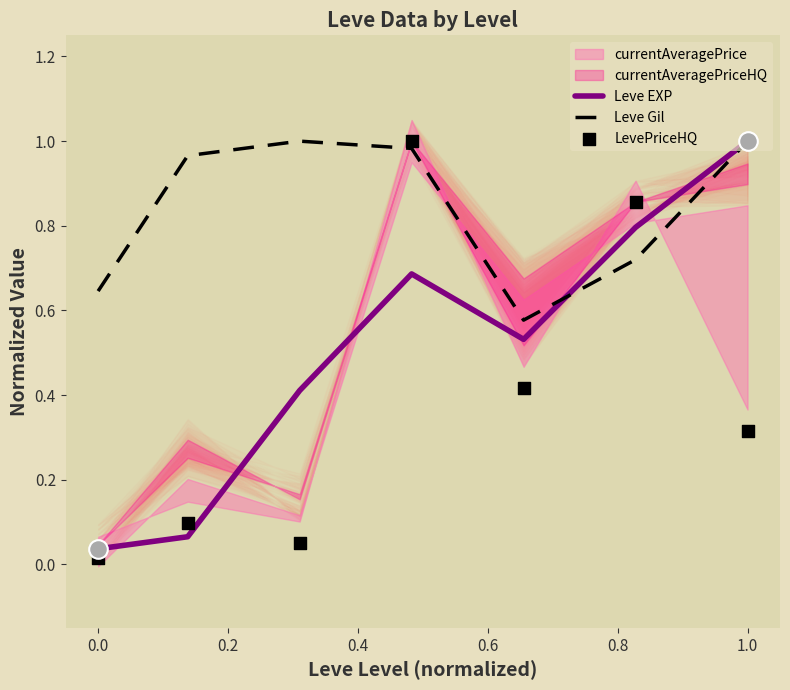

What is the total value across all series at 0.4?

2.7